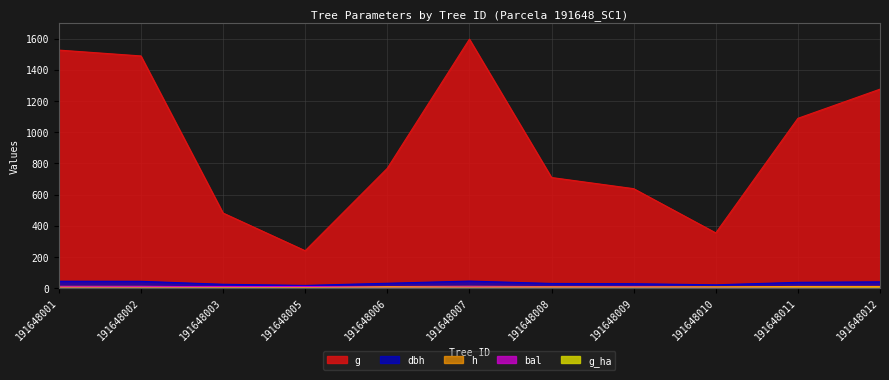

Does the chart have visible grid lines?

Yes